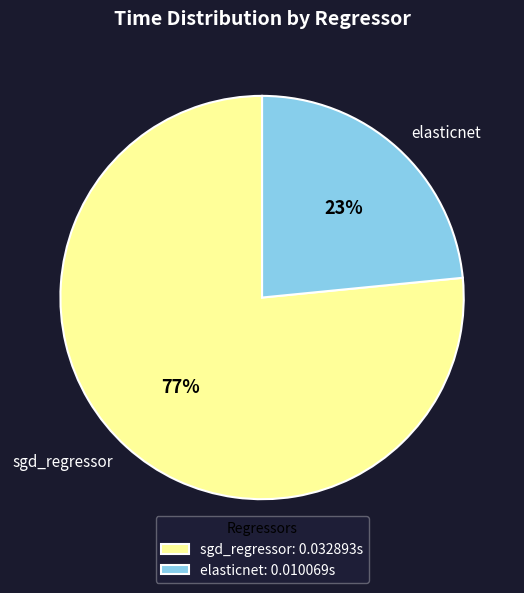

Does elasticnet account for over 50% of the chart?

No